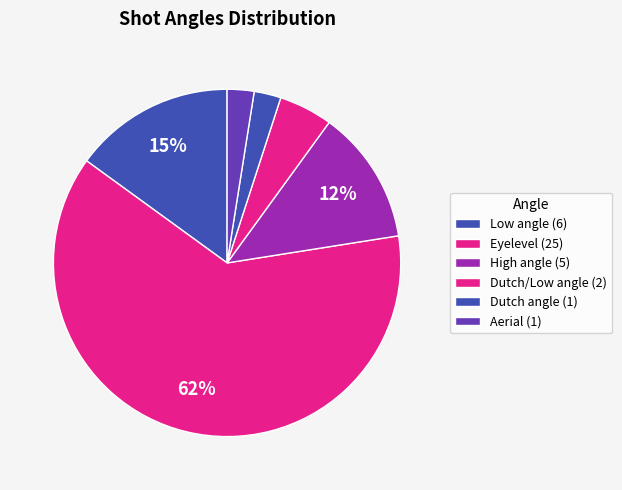

How many slices are in this pie chart?

6